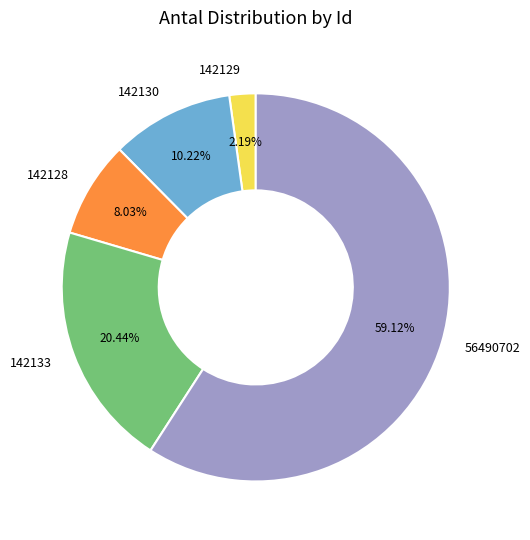

Which category has the smallest portion of the pie?

142129